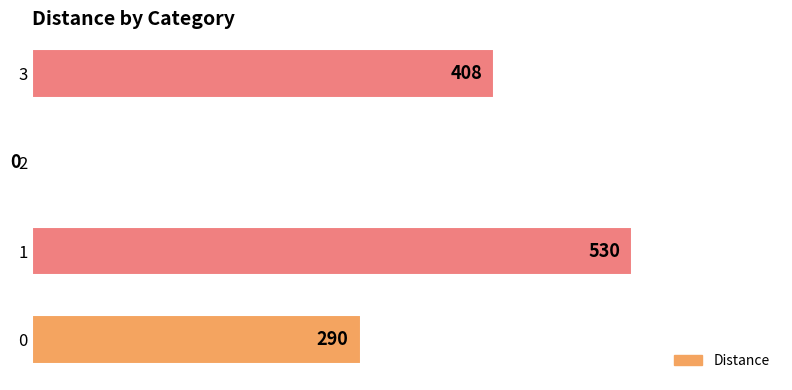

The value at 0 is 290. True or false?

True